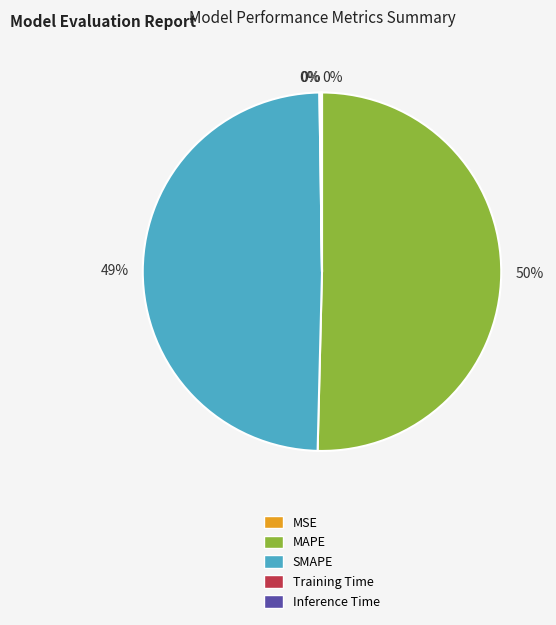

Is there a majority slice in this chart?

Yes